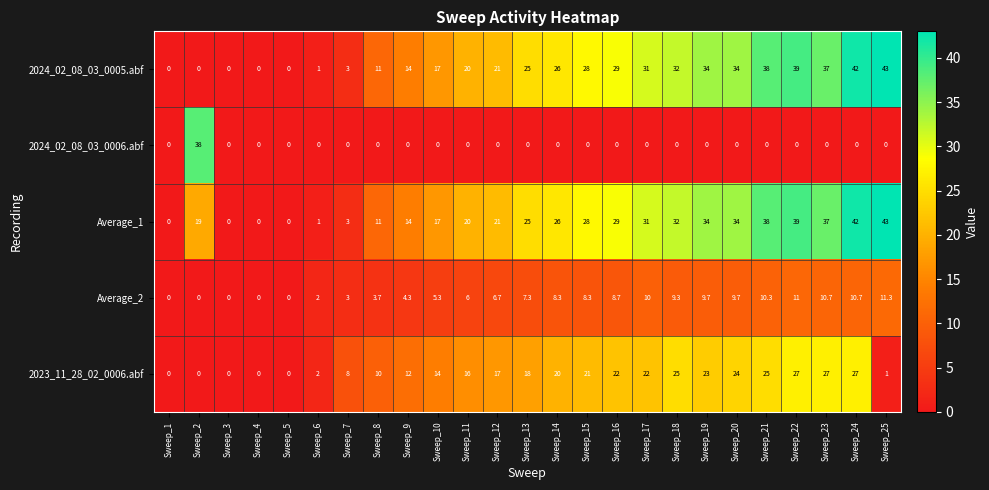

The 2024_02_08_03_0006.abf series shows 0.0 at Sweep_16. True or false?

True